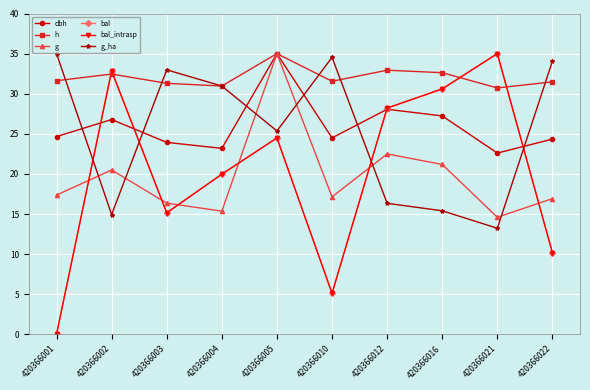

Which series has the largest total across all categories?

h